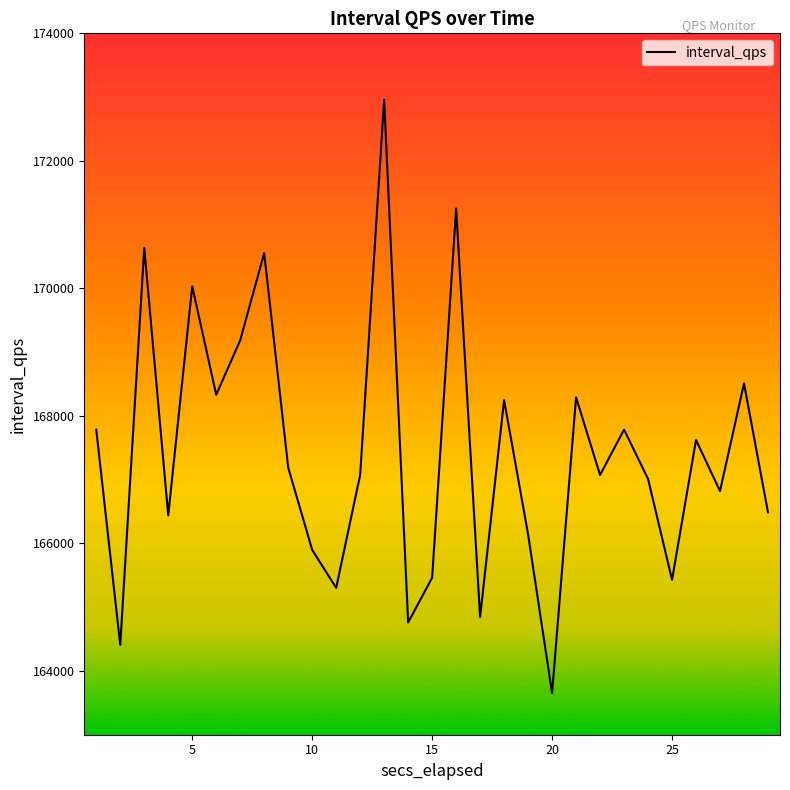

What is the smallest value displayed?

163652